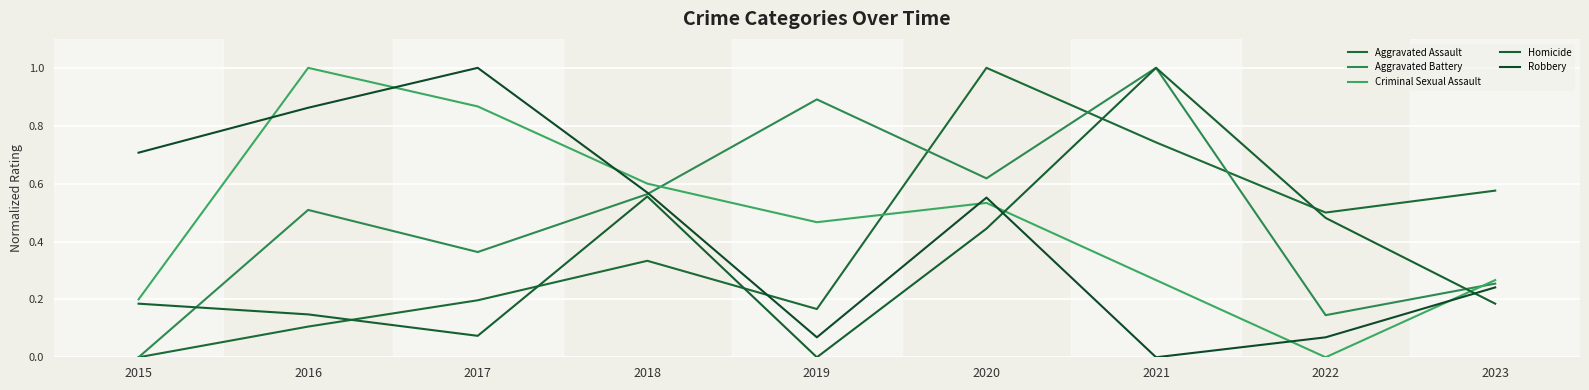

True or false: Criminal Sexual Assault has more than 2 points higher than both neighbors.

False